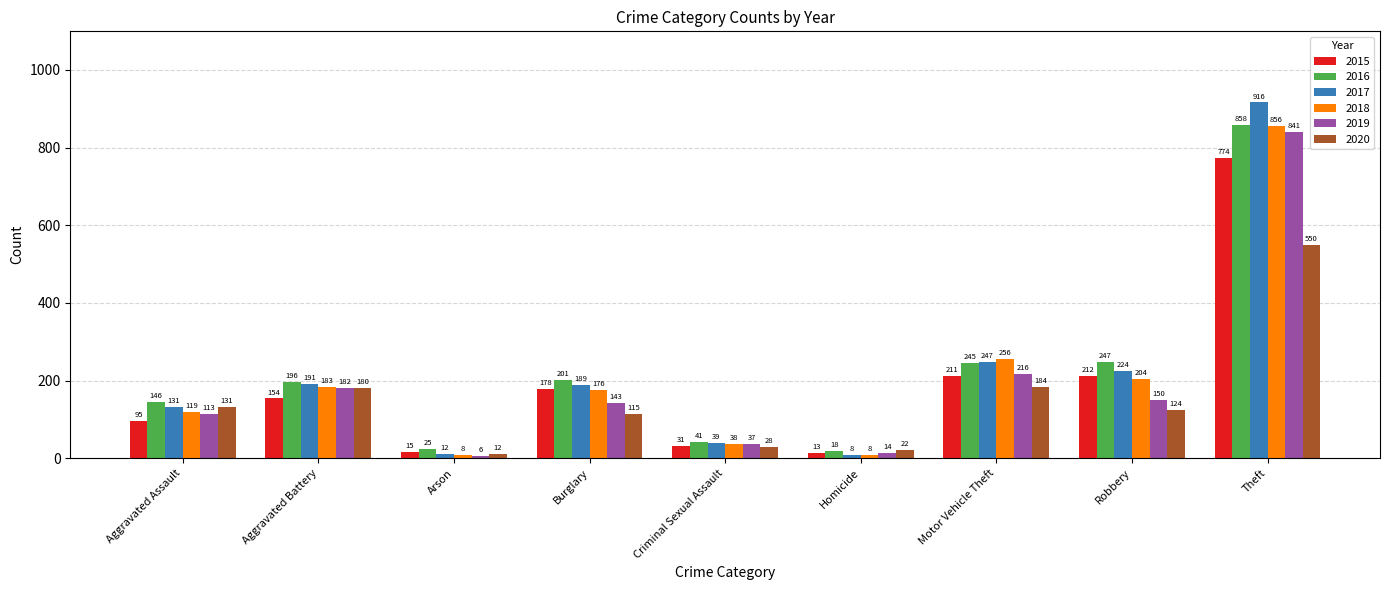

How many groups of bars are there?

9